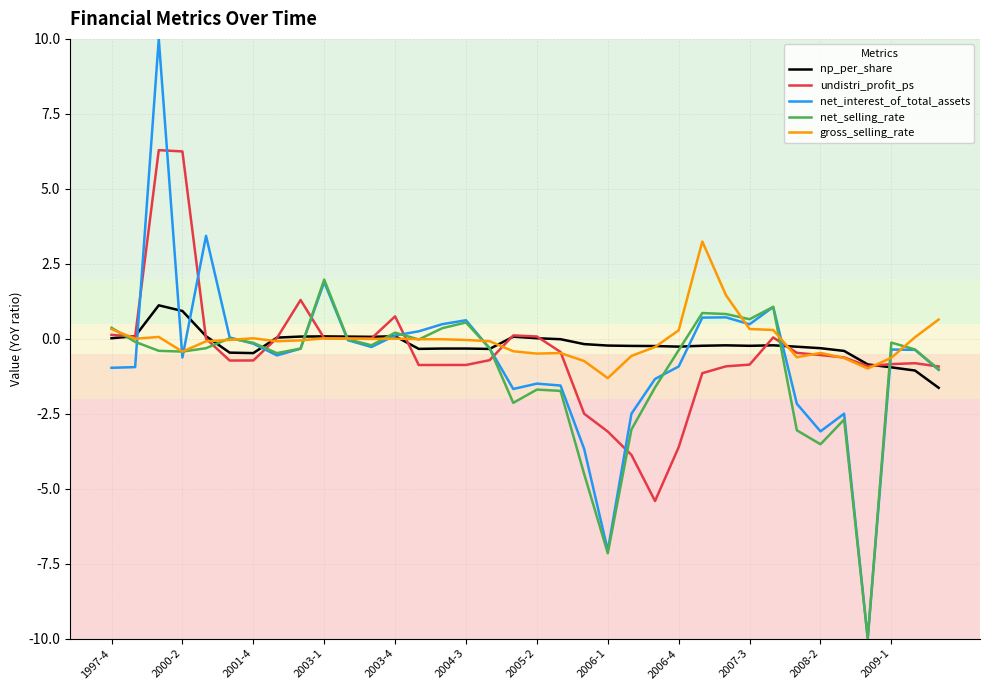

Rank the series by their maximum value, from highest to lowest.

net_interest_of_total_assets, undistri_profit_ps, gross_selling_rate, net_selling_rate, np_per_share